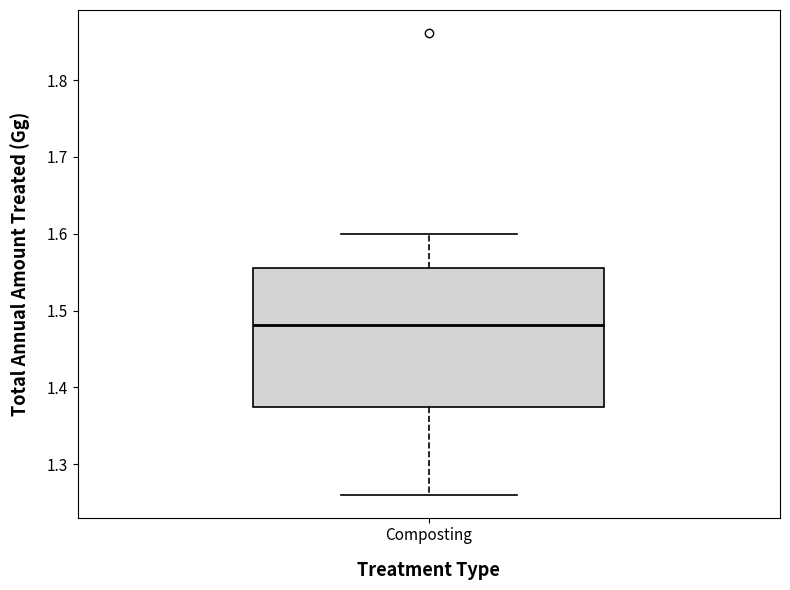

Where is the lower edge of the box for Composting on the y-axis? The values are not printed on the chart, so give them approximately, as read against the axis.

1.37